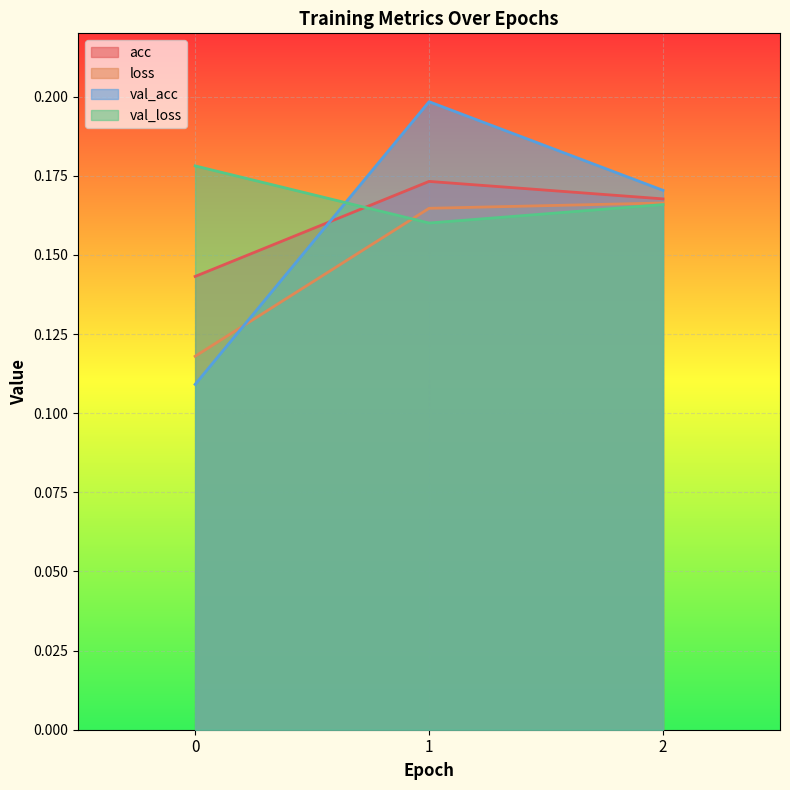

Count the val_loss values in the range 0 to 1.

3